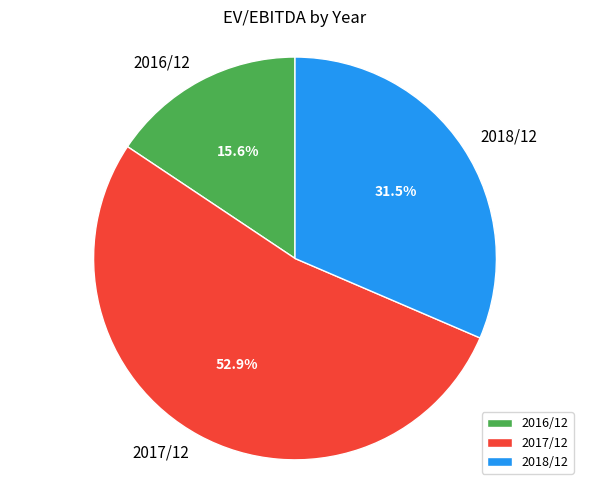

Which has a higher value, 2018/12 or 2016/12?

2018/12